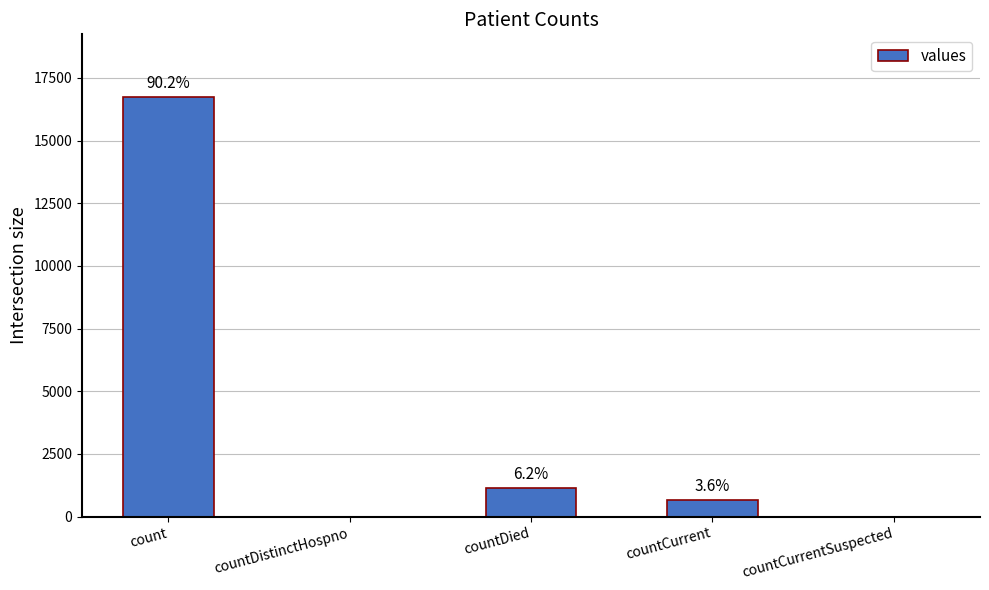

What is the difference between the maximum and minimum values?

16729